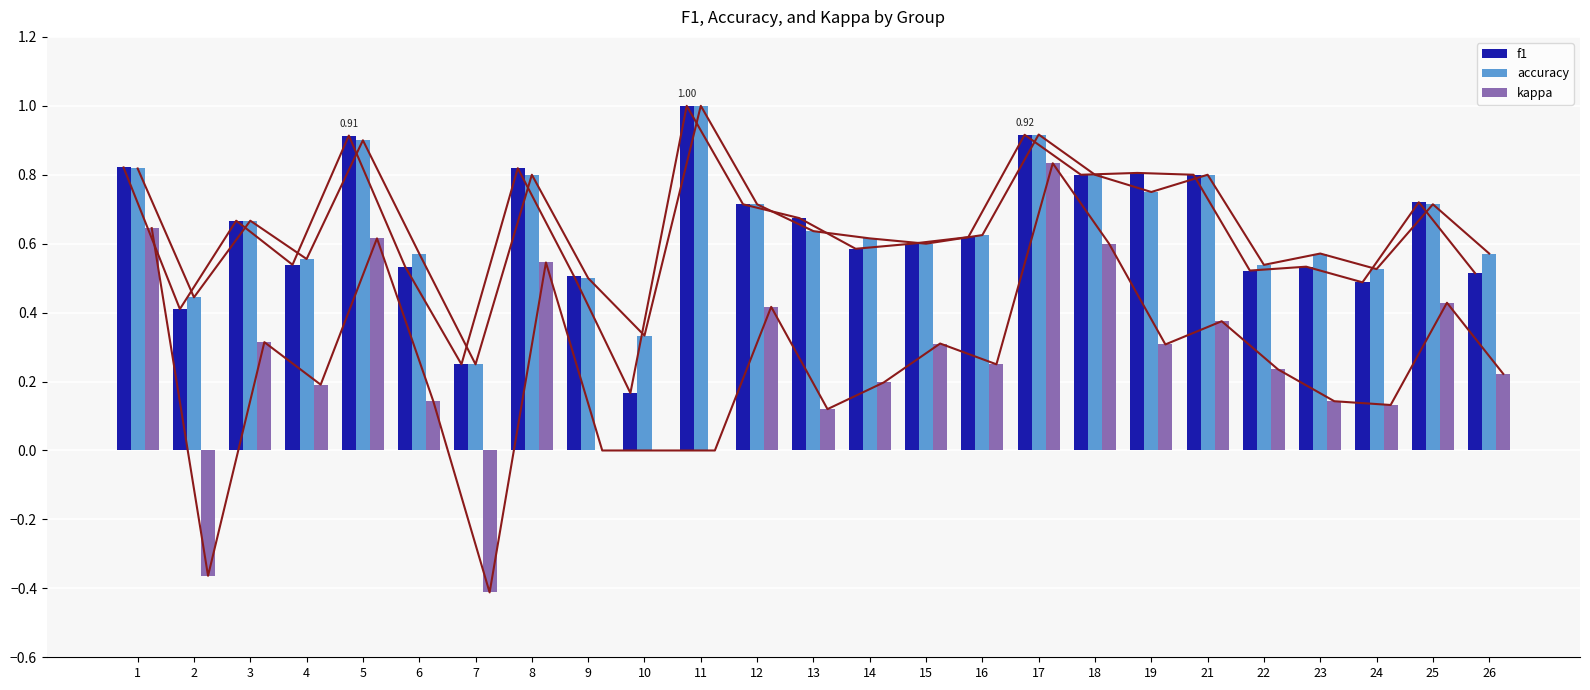

What is the difference between the highest and lowest values at 4?

0.4